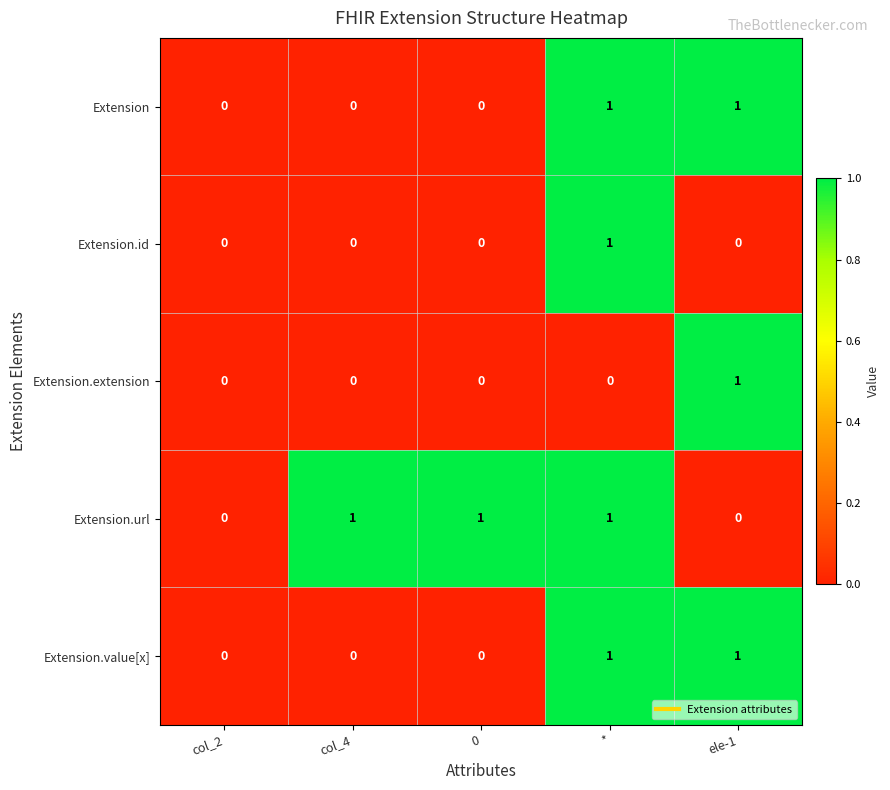

Reading left to right, list all the values displayed in this chart.

Extension: col_2=0	col_4=0	0=0	*=1	ele-1=1
Extension.id: col_2=0	col_4=0	0=0	*=1	ele-1=0
Extension.extension: col_2=0	col_4=0	0=0	*=0	ele-1=1
Extension.url: col_2=0	col_4=1	0=1	*=1	ele-1=0
Extension.value[x]: col_2=0	col_4=0	0=0	*=1	ele-1=1